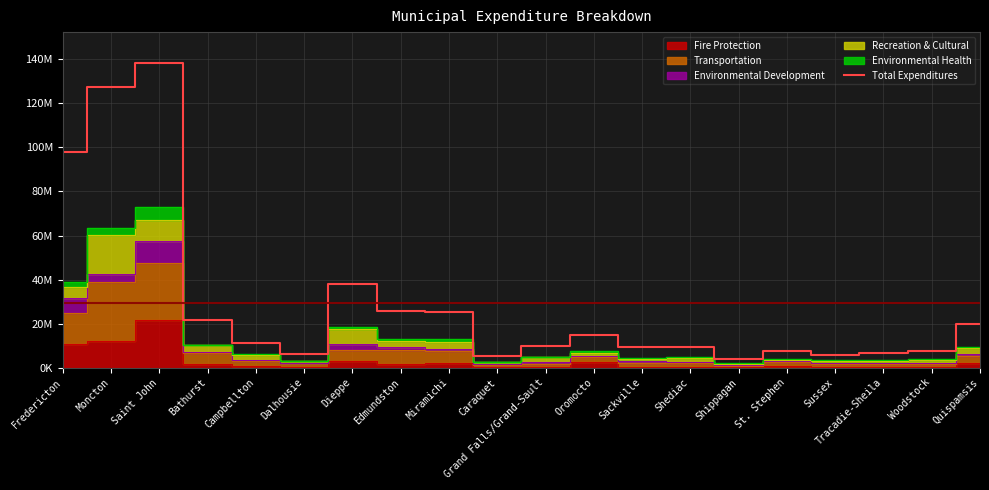

List the labels in order of value, smallest first.

Shippagan, Caraquet, Sussex, Dalhousie, Tracadie-Sheila, Woodstock, St. Stephen, Sackville, Shediac, Grand Falls/Grand-Sault, Campbellton, Oromocto, Quispamsis, Bathurst, Miramichi, Edmundston, Dieppe, Fredericton, Moncton, Saint John